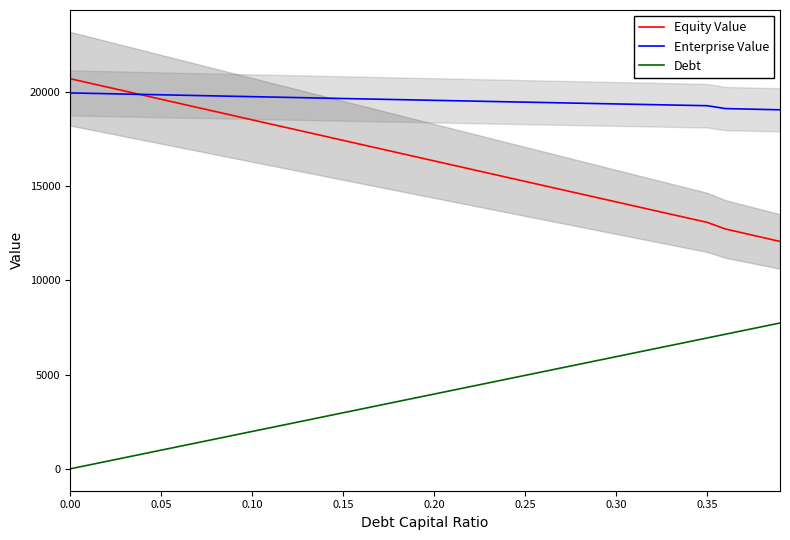

Is it true that Debt equals 4560.3 at 23?

True